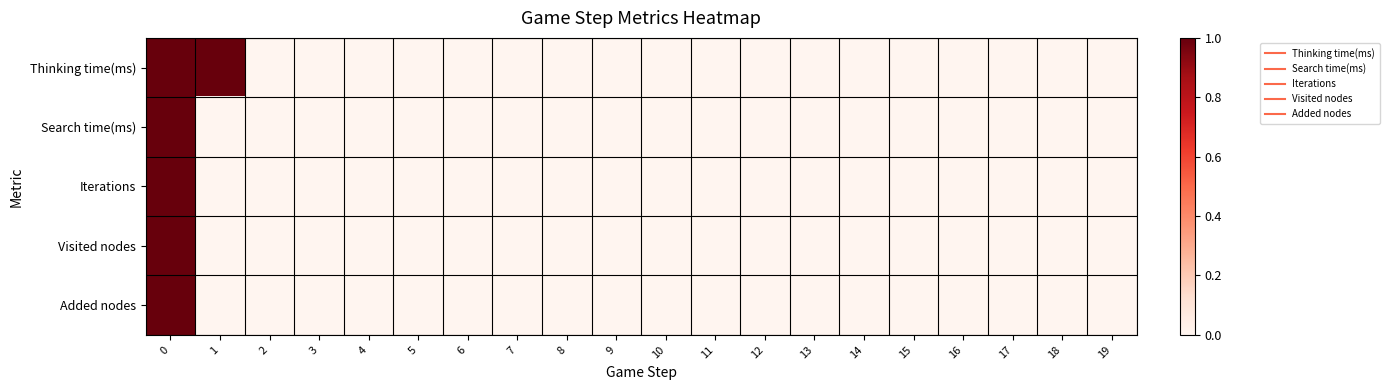

Reading left to right, what are all the values shown in this chart?

Thinking time(ms): 0=1.0	1=1.0	2=0.0	3=0.0	4=0.0	5=0.0	6=0.0	7=0.0	8=0.0	9=0.0	10=0.0	11=0.0	12=0.0	13=0.0	14=0.0	15=0.0	16=0.0	17=0.0	18=0.0	19=0.0
Search time(ms): 0=1.0	1=0.0	2=0.0	3=0.0	4=0.0	5=0.0	6=0.0	7=0.0	8=0.0	9=0.0	10=0.0	11=0.0	12=0.0	13=0.0	14=0.0	15=0.0	16=0.0	17=0.0	18=0.0	19=0.0
Iterations: 0=1.0	1=0.0	2=0.0	3=0.0	4=0.0	5=0.0	6=0.0	7=0.0	8=0.0	9=0.0	10=0.0	11=0.0	12=0.0	13=0.0	14=0.0	15=0.0	16=0.0	17=0.0	18=0.0	19=0.0
Visited nodes: 0=1.0	1=0.0	2=0.0	3=0.0	4=0.0	5=0.0	6=0.0	7=0.0	8=0.0	9=0.0	10=0.0	11=0.0	12=0.0	13=0.0	14=0.0	15=0.0	16=0.0	17=0.0	18=0.0	19=0.0
Added nodes: 0=1.0	1=0.0	2=0.0	3=0.0	4=0.0	5=0.0	6=0.0	7=0.0	8=0.0	9=0.0	10=0.0	11=0.0	12=0.0	13=0.0	14=0.0	15=0.0	16=0.0	17=0.0	18=0.0	19=0.0